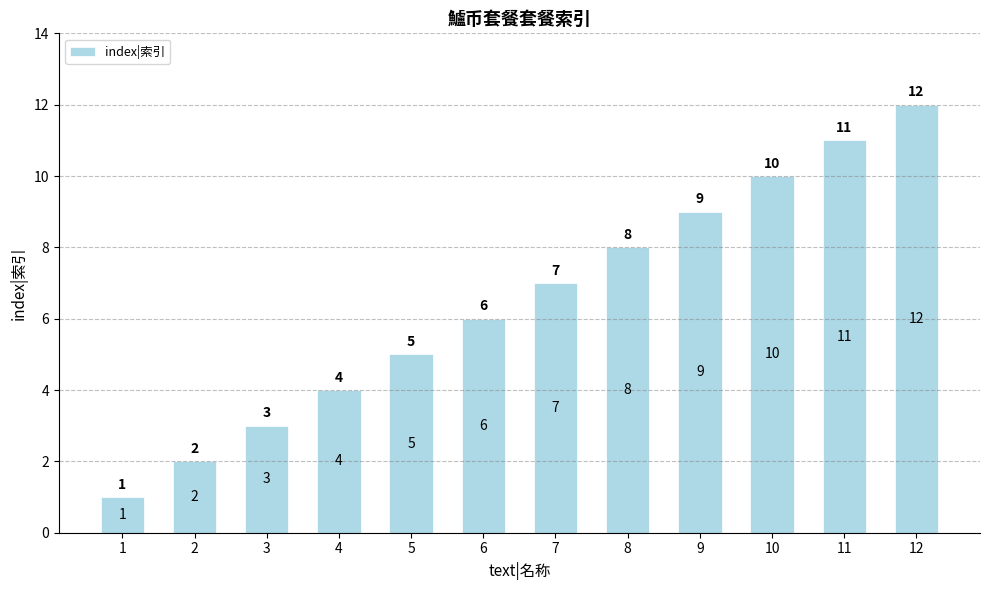

At which category does the chart reach its peak across all series?

12